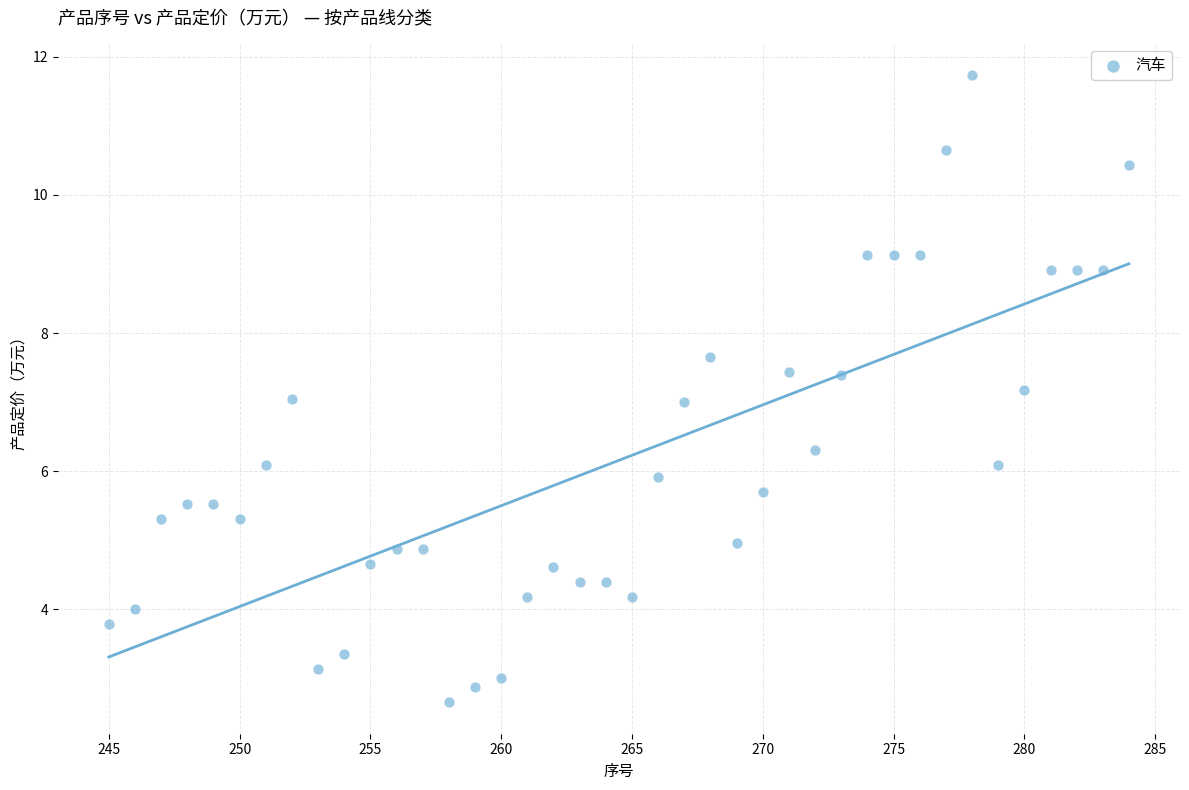

What is the range of X values (max minus min)?

39.0